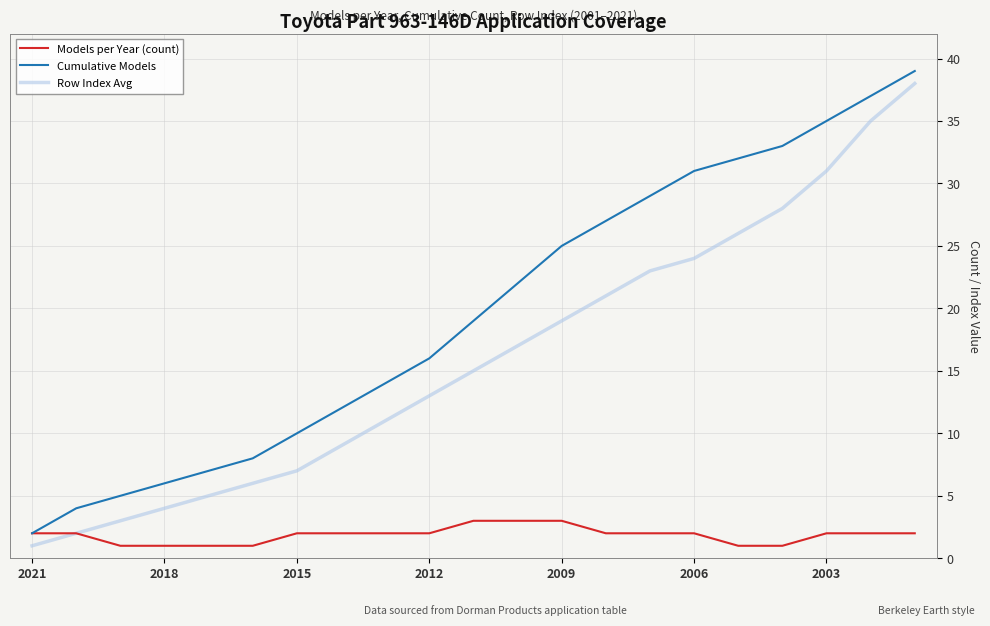

What is the average value of the Row Index Avg series?

16